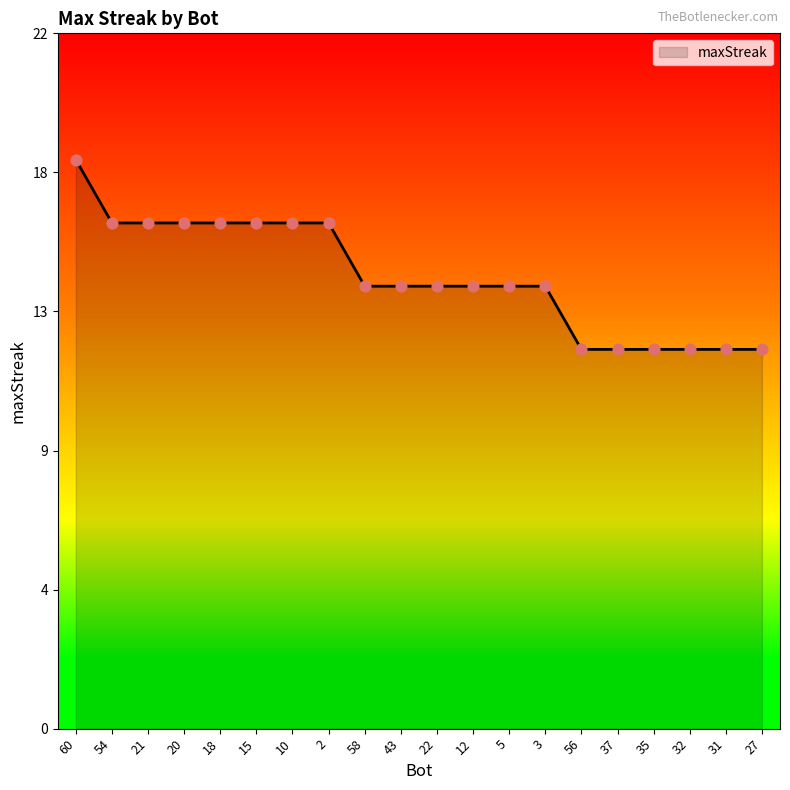

Which has a higher value, 31 or 12?

12